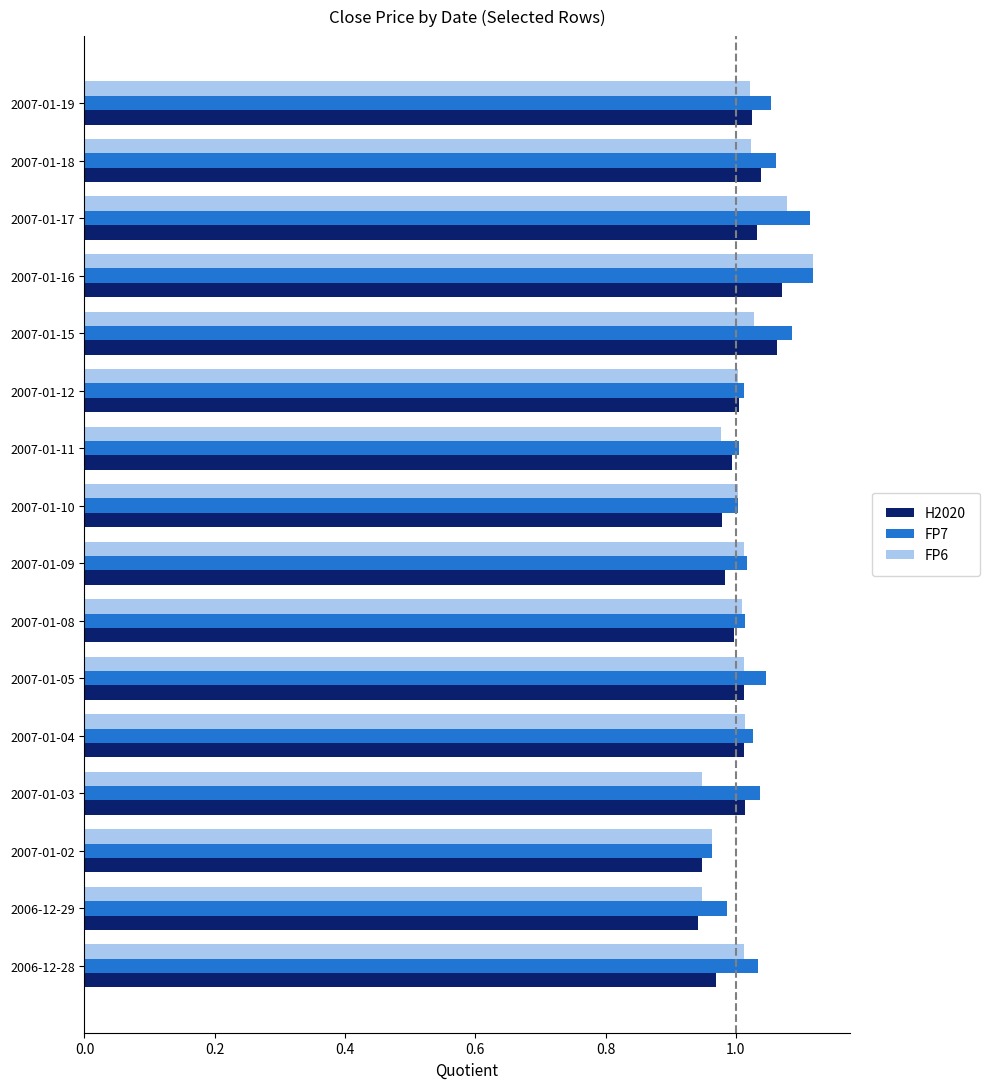

At which category is the sum across all series the highest?

2007-01-16